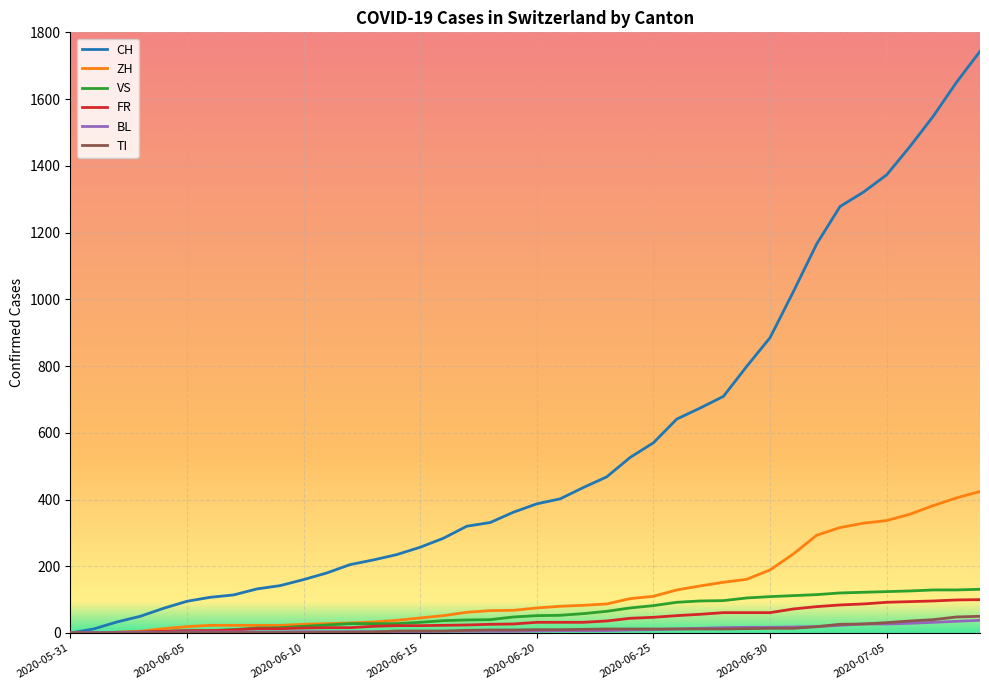

Which series has the largest total across all categories?

CH